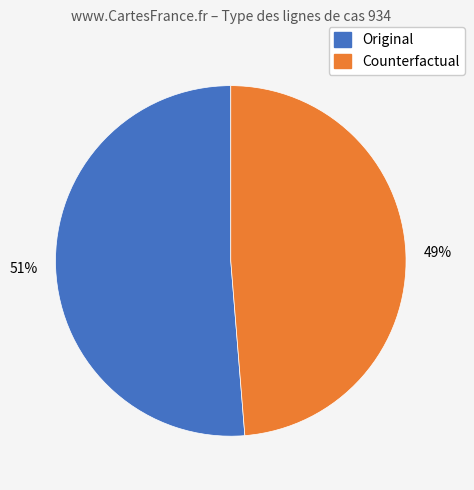

What is the smallest slice in the pie chart?

Counterfactual